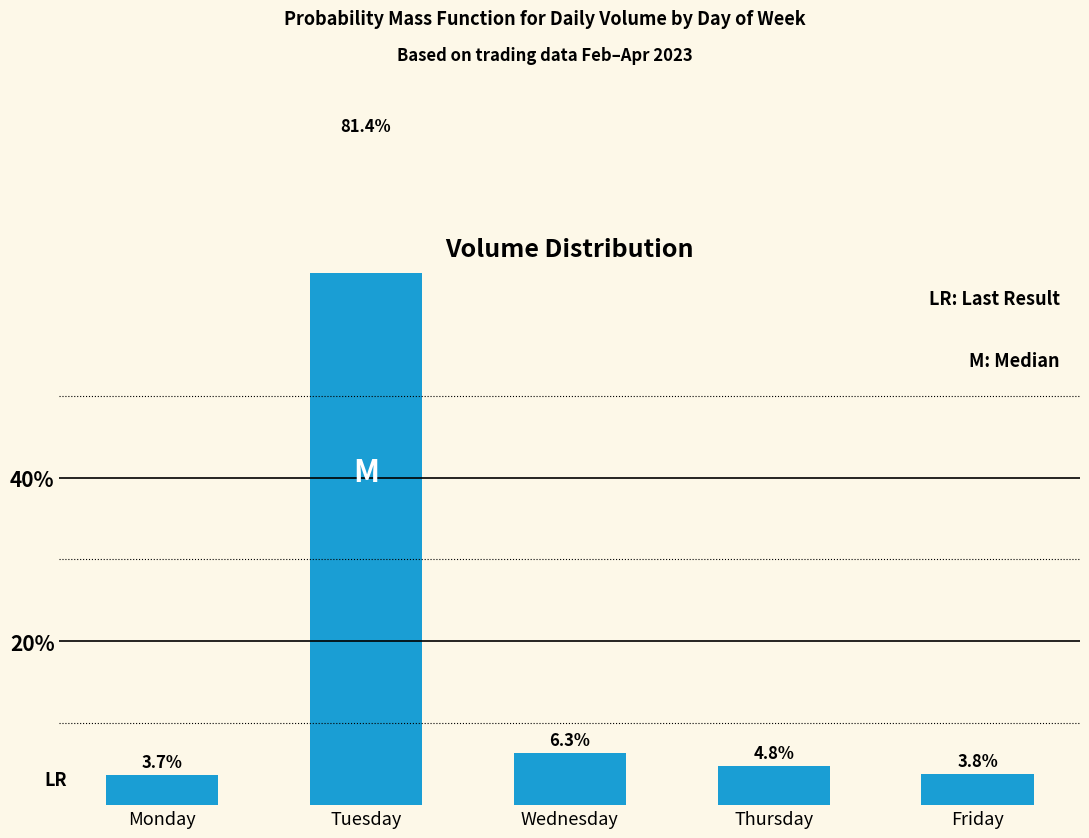

At which category does the chart reach its minimum across all series?

Monday